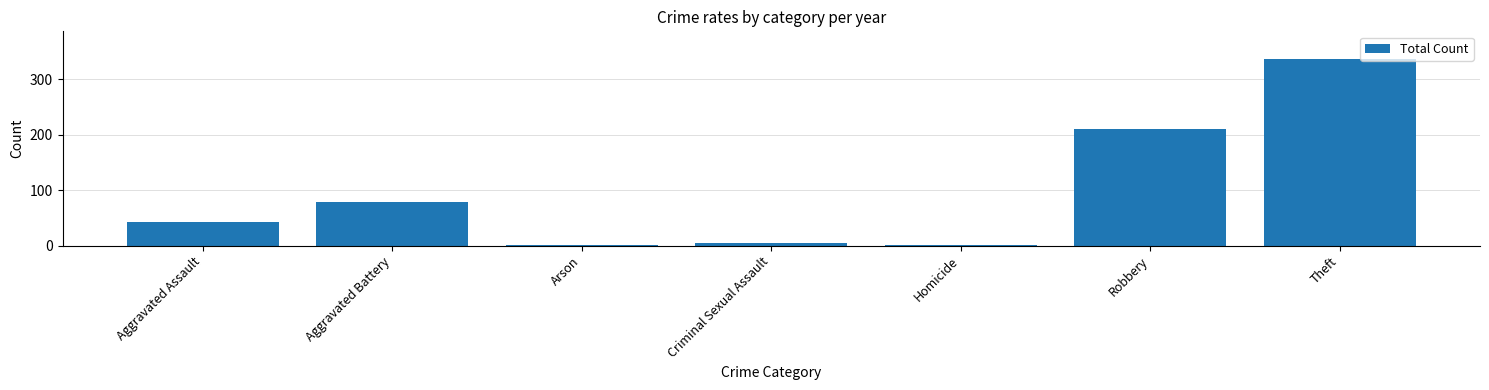

What is the sum of the values at Aggravated Assault and Aggravated Battery?

121